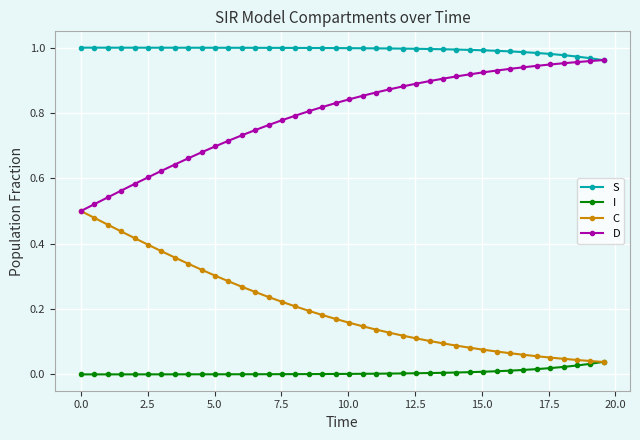

Which series has the largest total across all categories?

S